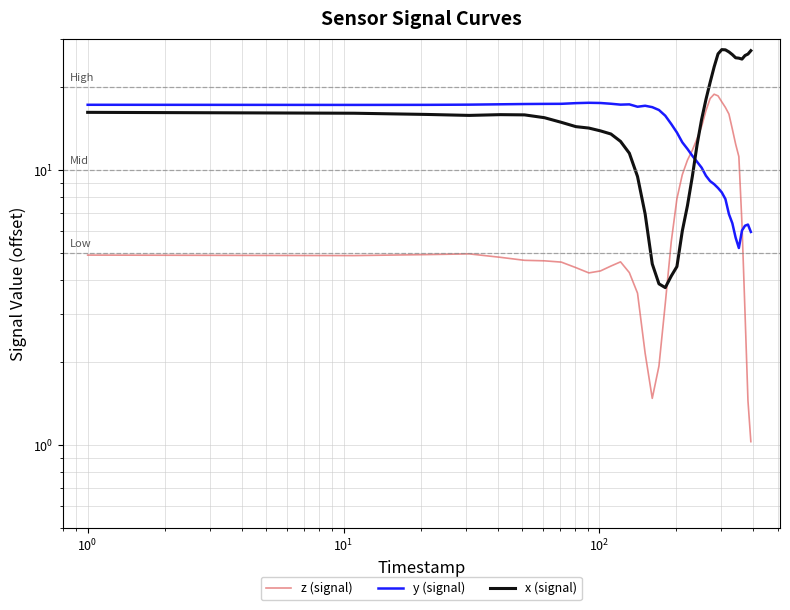

What is the difference between the maximum and minimum values in the x (signal) series?

23.7